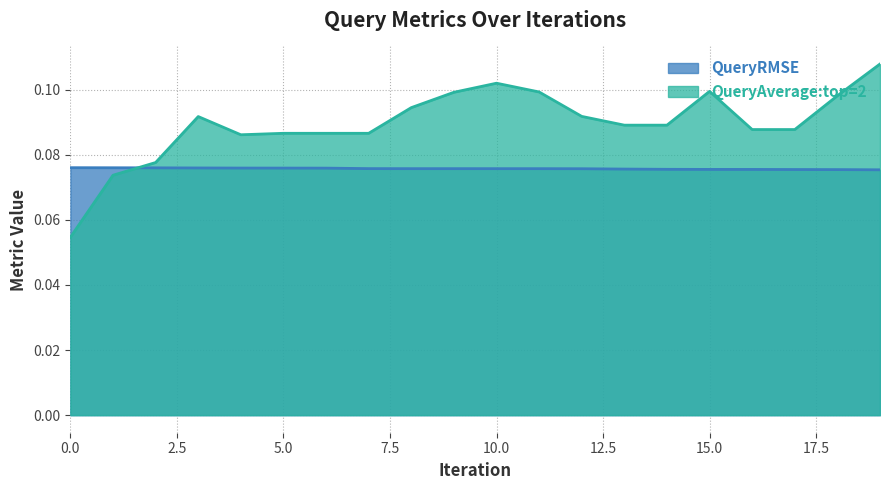

List the labels in order of QueryRMSE value, largest first.

0, 1, 2, 3, 4, 5, 6, 7, 9, 10, 8, 11, 12, 13, 14, 15, 16, 17, 18, 19